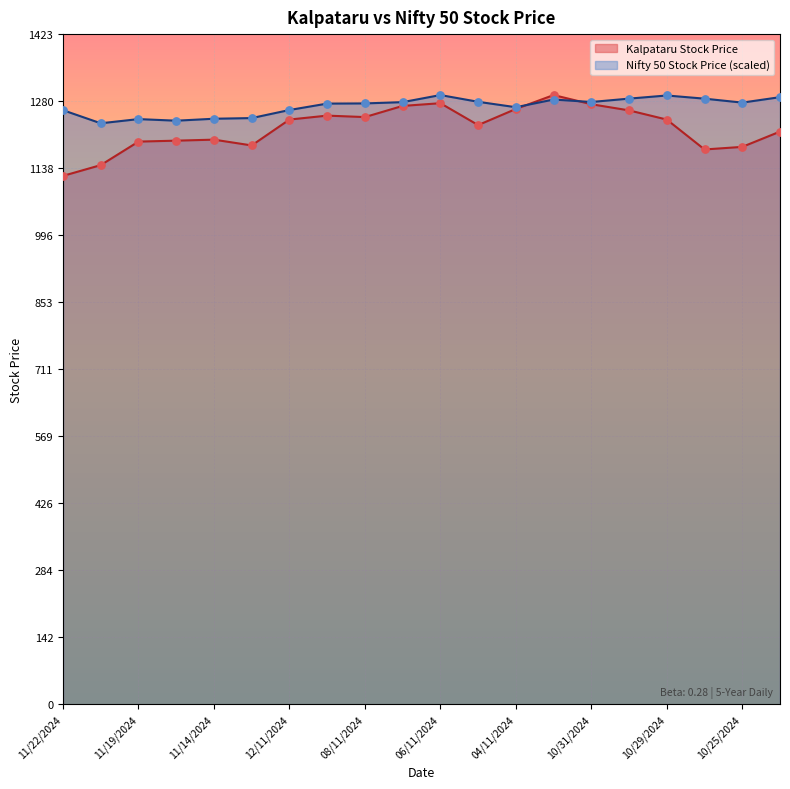

Which series contains the lowest Y value?

Kalpataru Stock Price